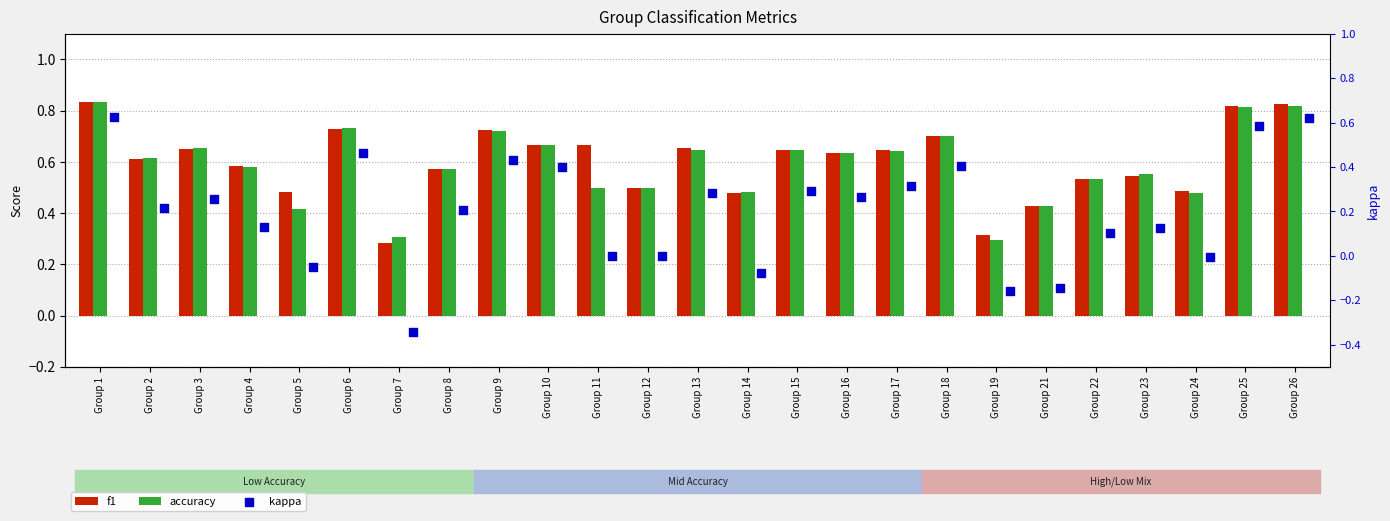

Is the value of f1 at Group 3 greater than the value of accuracy at Group 18?

No